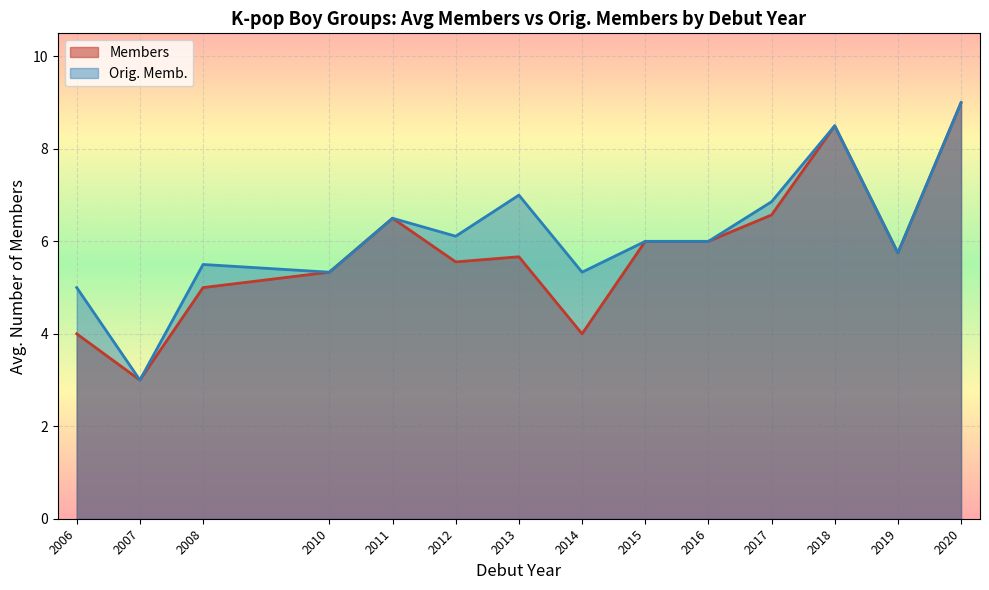

Which category has the highest value in the Orig. Memb. series?

2020